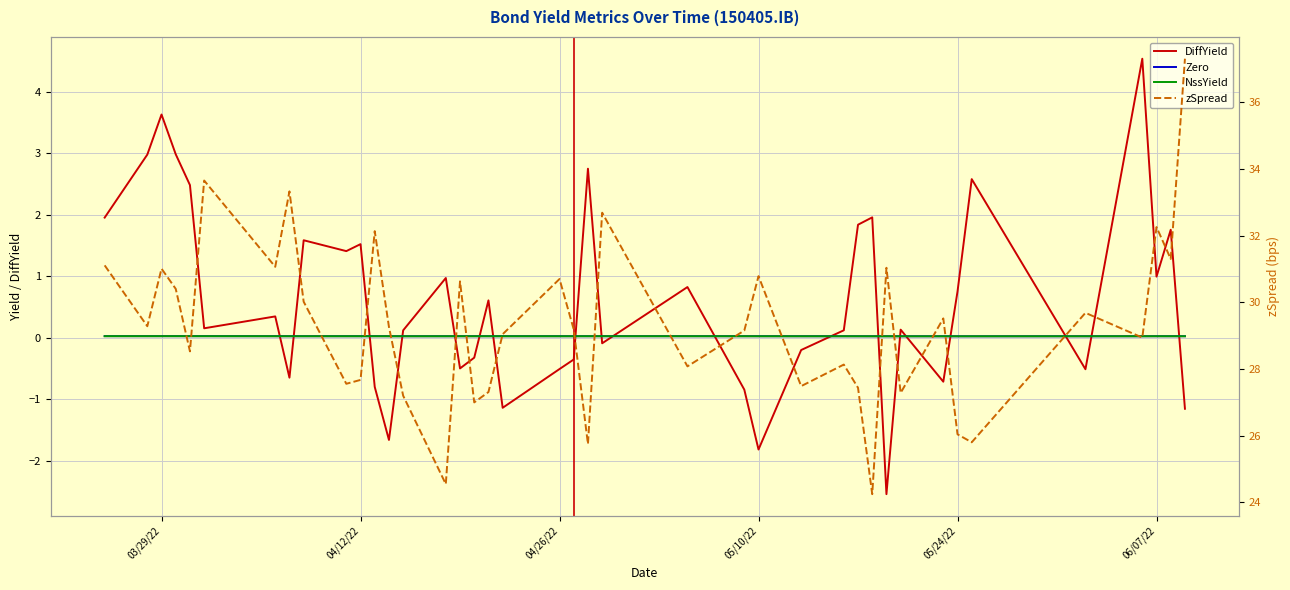

Which series has the widest spread of values?

zSpread